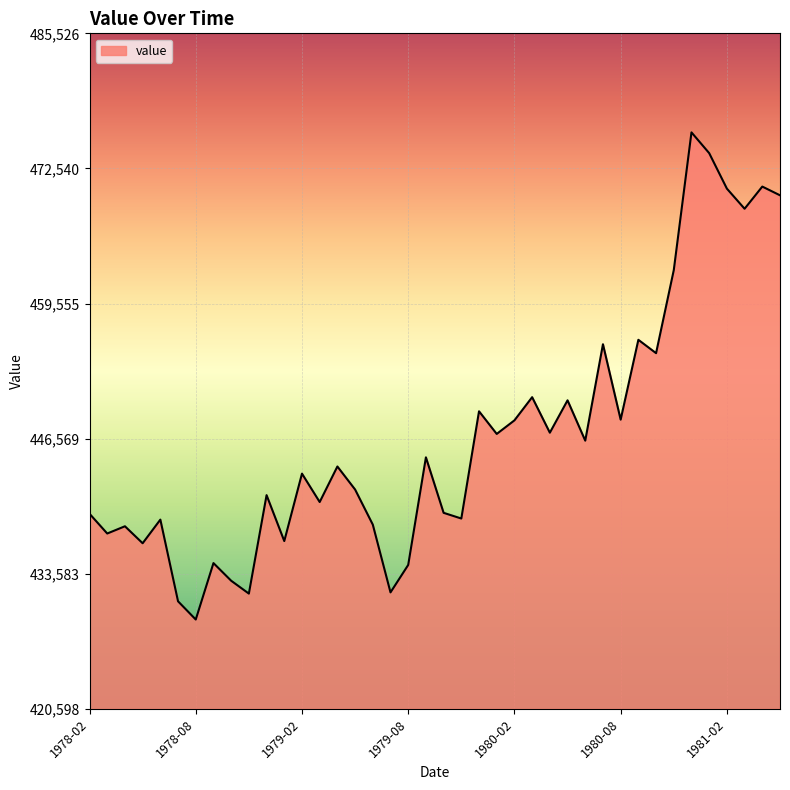

What is the difference between the maximum and minimum values?

46824